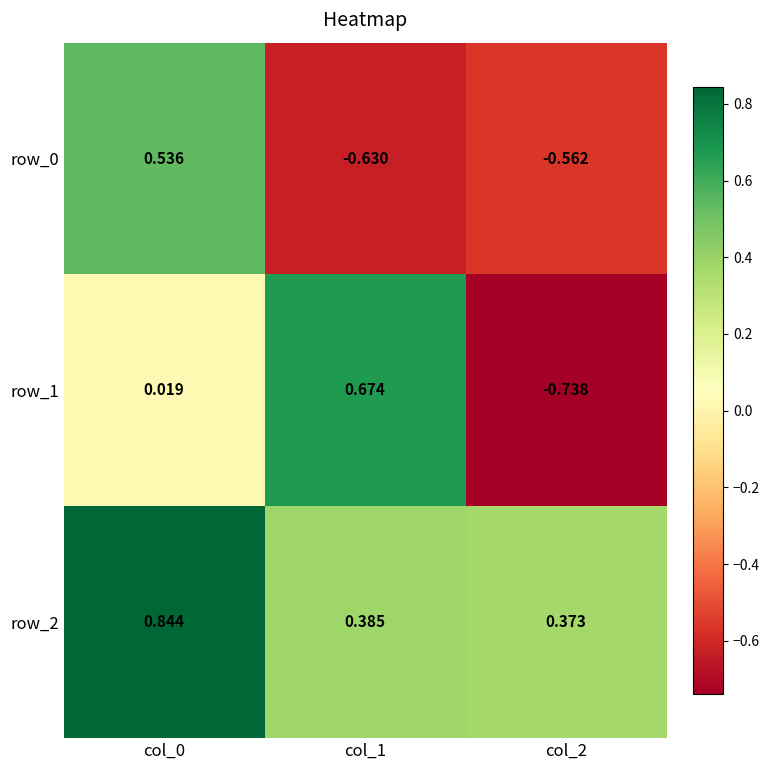

What is the difference between the highest and lowest values at col_2?

1.1